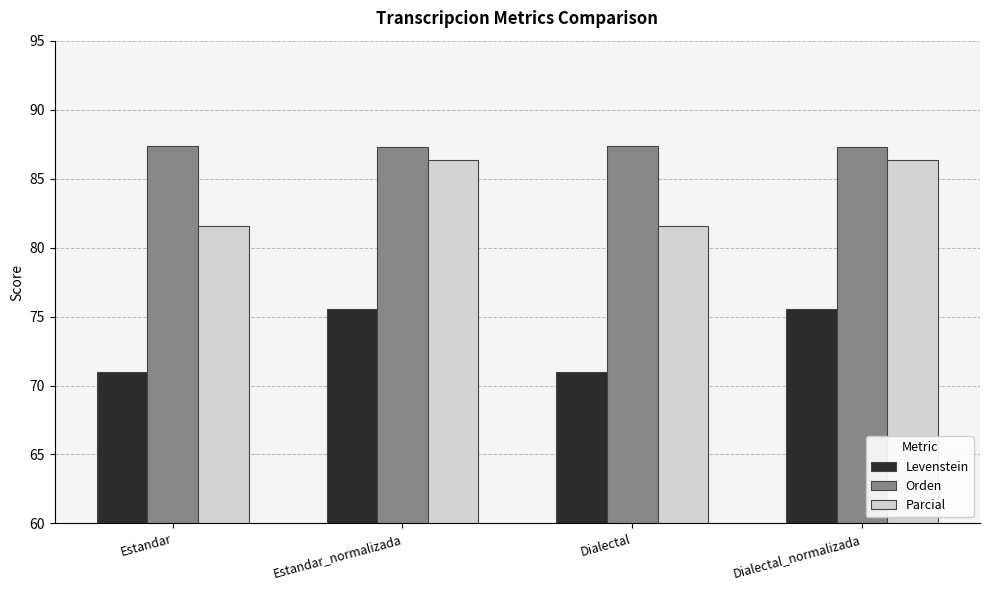

True or false: Levenstein has a value of 75.5 at Estandar_normalizada.

True